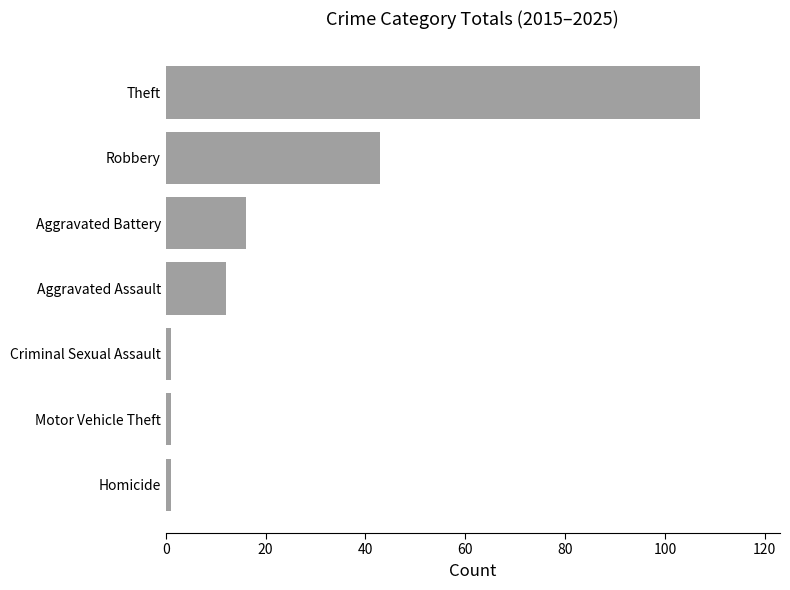

True or false: the data shows 145 at Theft.

False